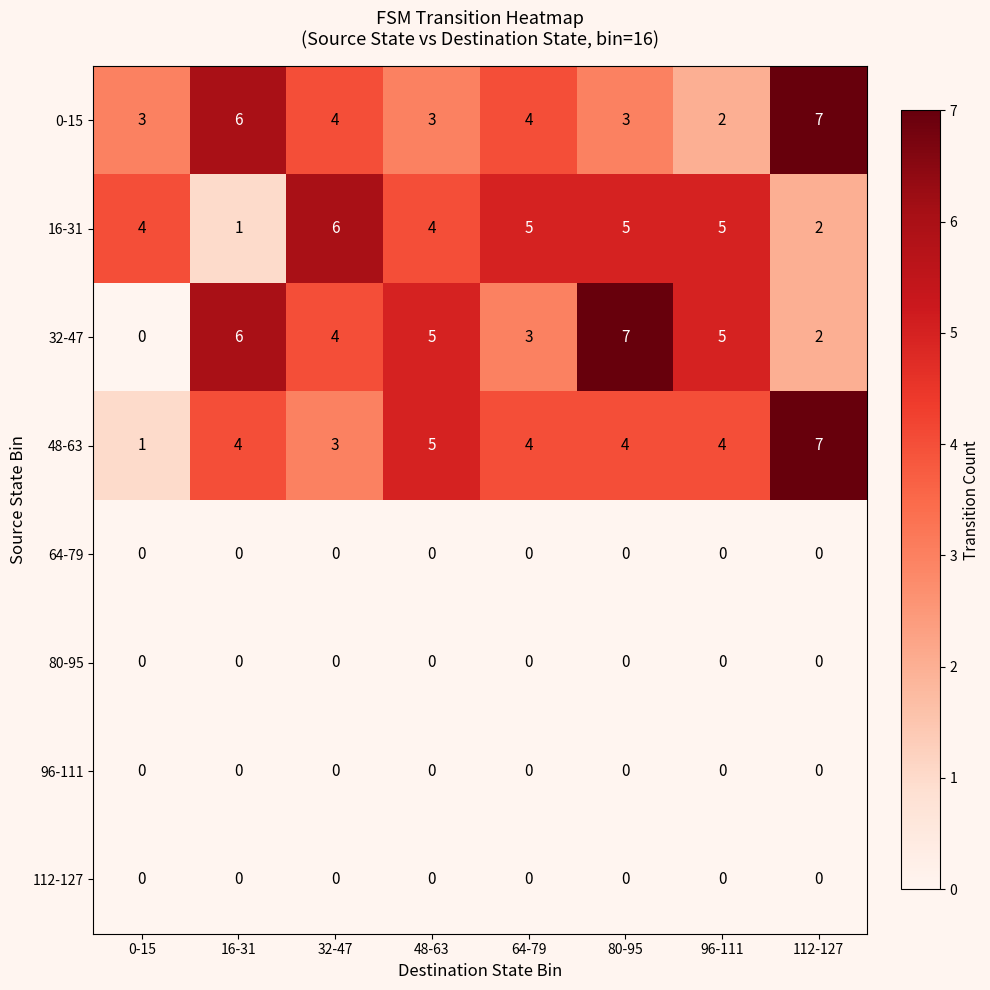

What is the sum of the 32-47 values at 64-79 and 16-31?

9